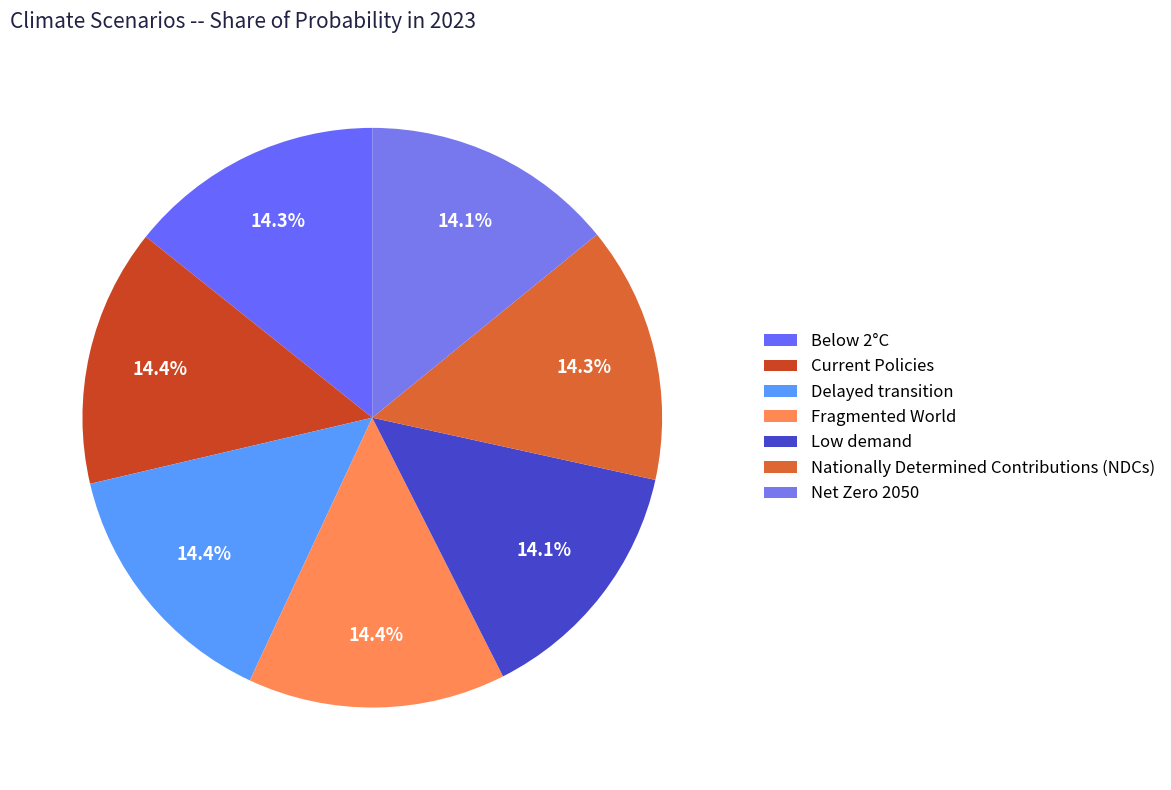

To the nearest percent, what is the average slice percentage?

14%